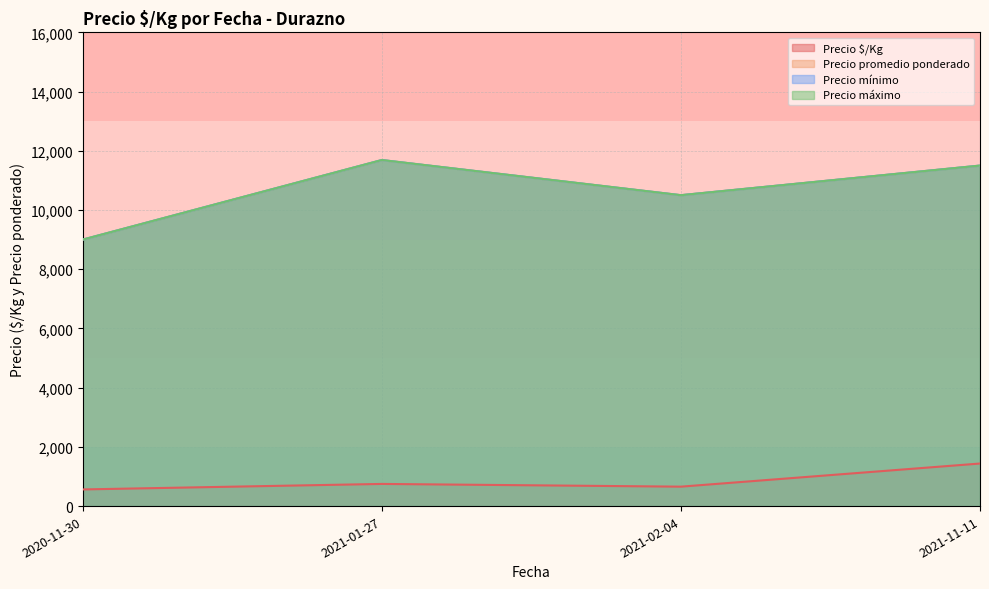

At which category is the sum across all series the highest?

2021-01-27